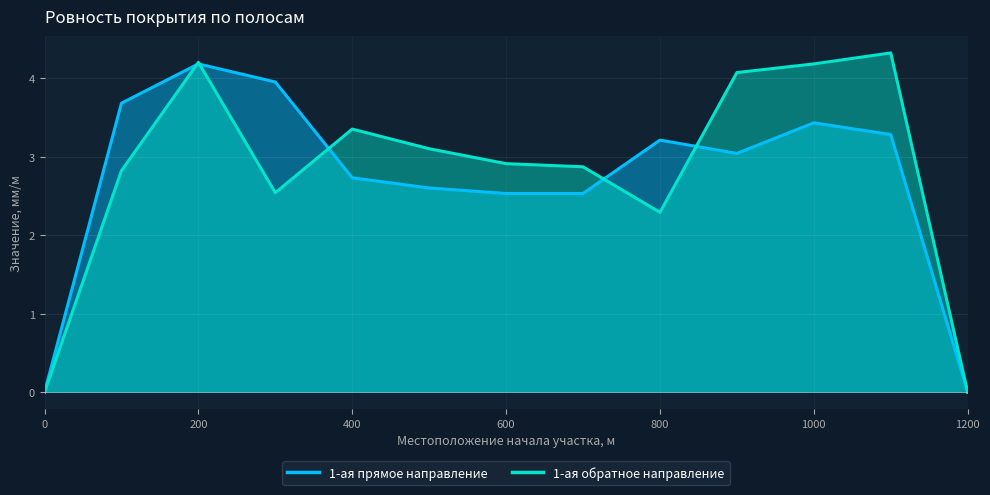

At which category is the sum across all series the highest?

200